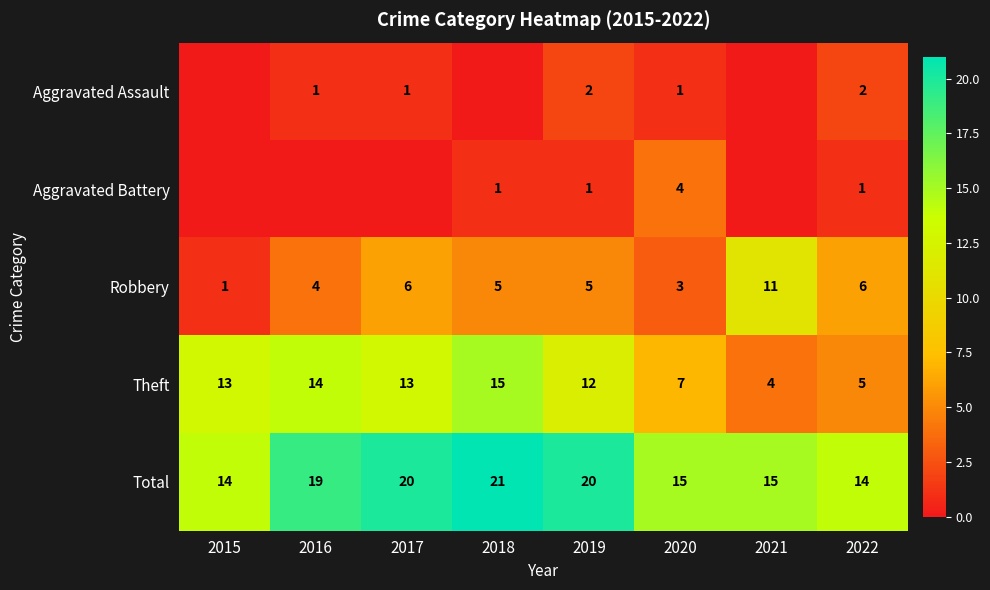

At which category is the sum across all series the highest?

2018